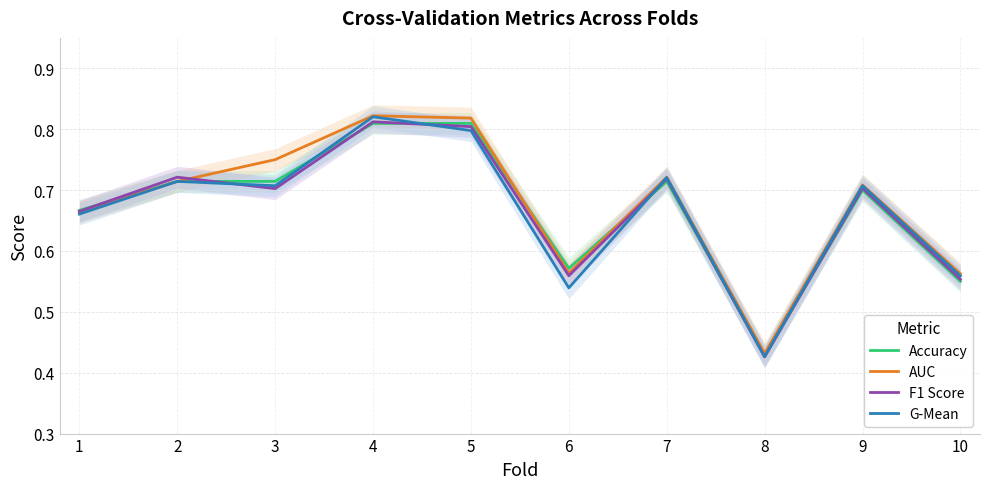

Rank the series by their maximum value, from lowest to highest.

Accuracy, F1 Score, G-Mean, AUC